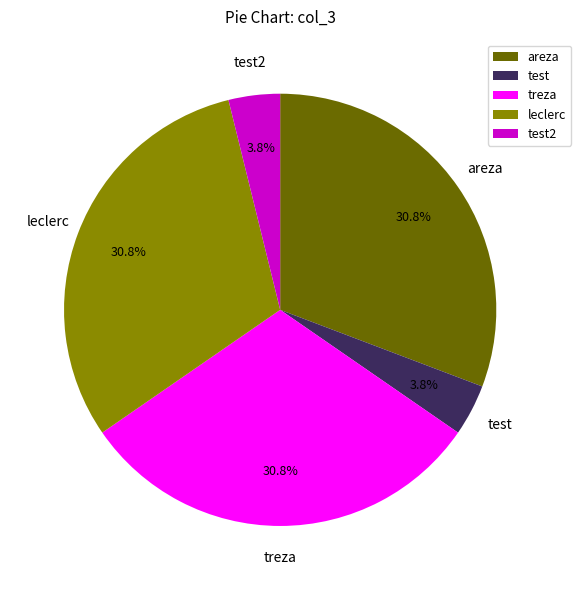

Approximately how many times larger is the value at treza compared to leclerc?

1.0